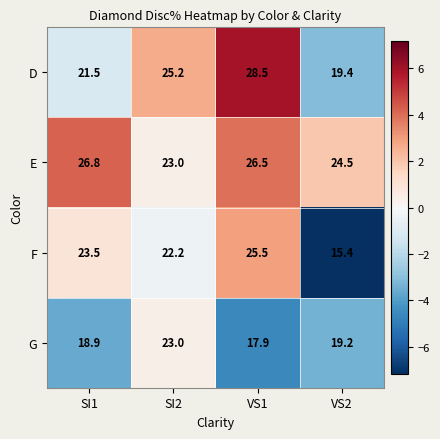

The value of F at VS2 is 15.4. True or false?

True